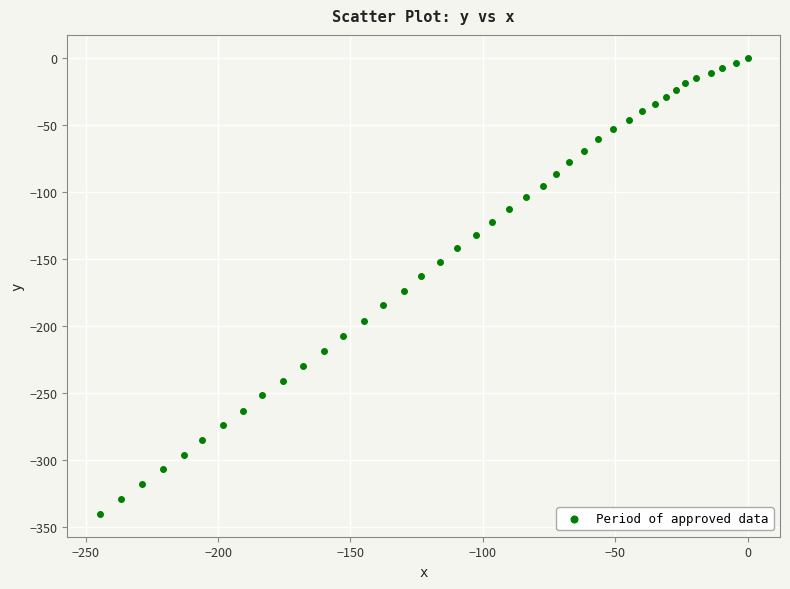

What is the range of Y values (max minus min)?

340.6